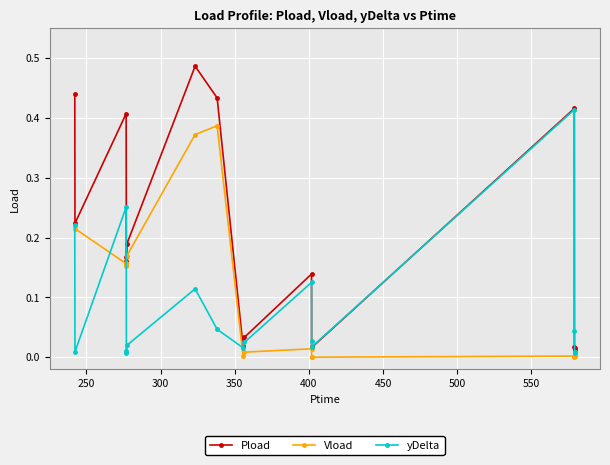

Which series has the largest total across all categories?

Pload